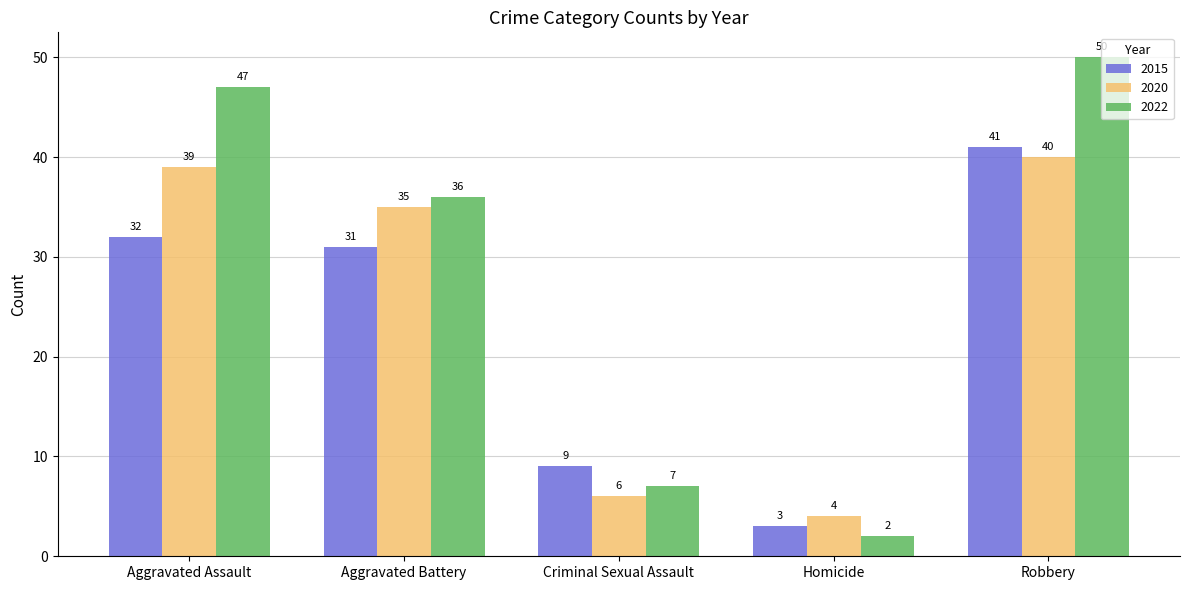

The value of 2022 at Robbery is 50. True or false?

True